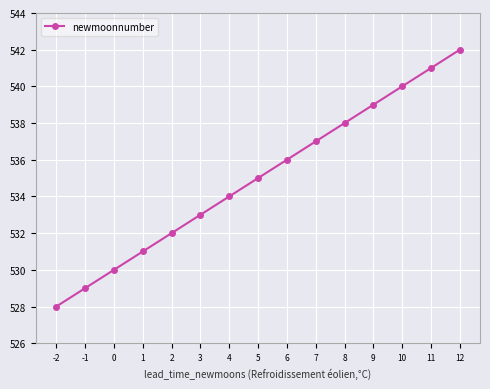

The chart shows a value of 197 at 12. True or false?

False